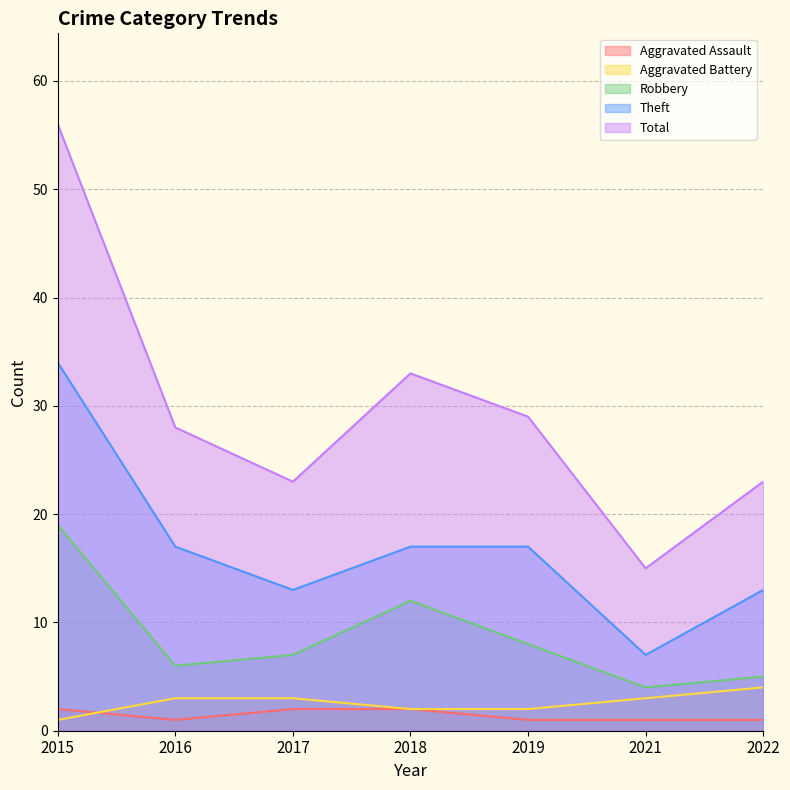

Does the chart have visible grid lines?

Yes